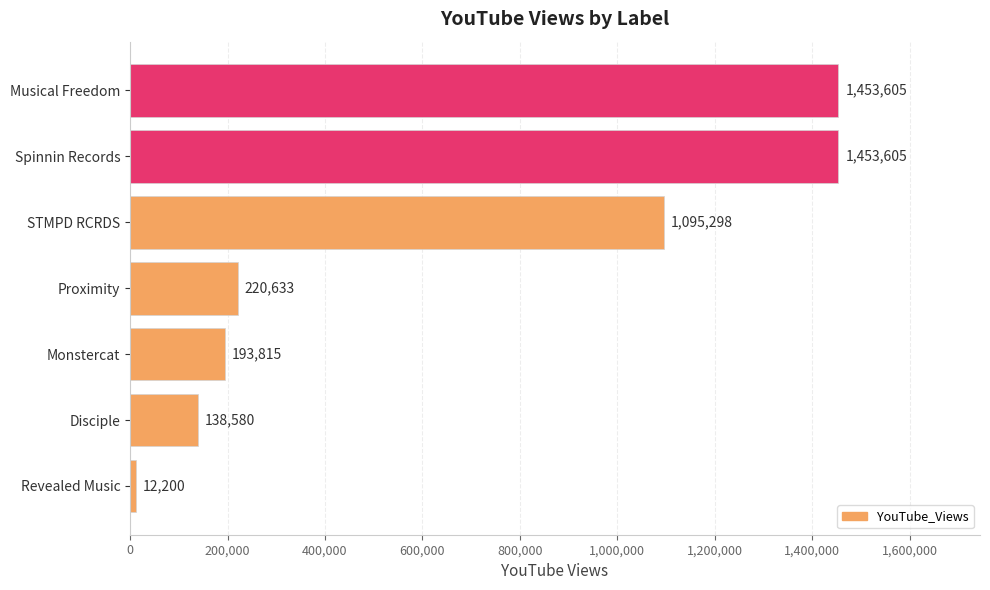

What is the minimum value shown in the chart?

12200